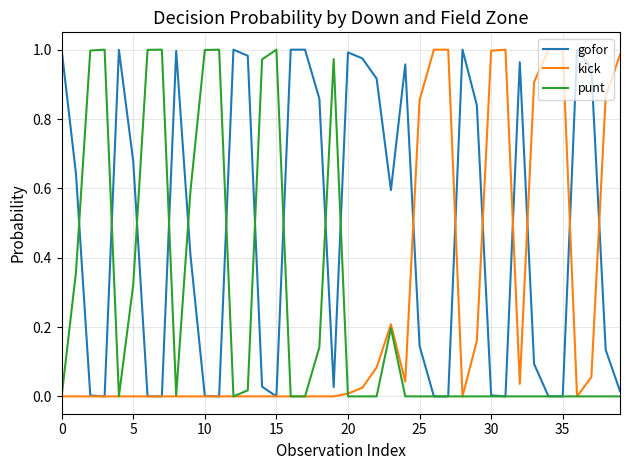

Which series has the largest total across all categories?

gofor